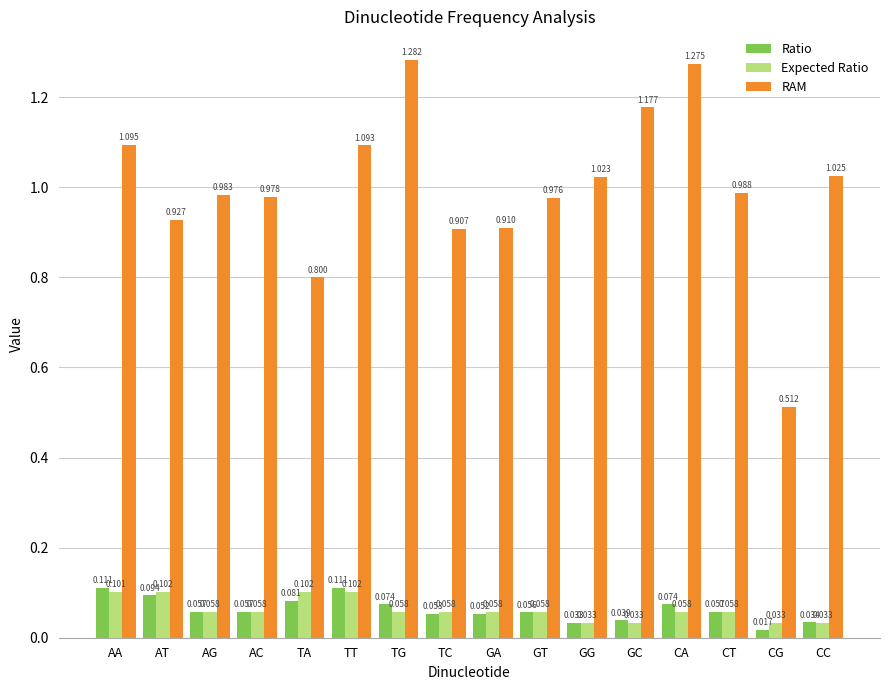

Where is Ratio nearest to the value 0?

CG